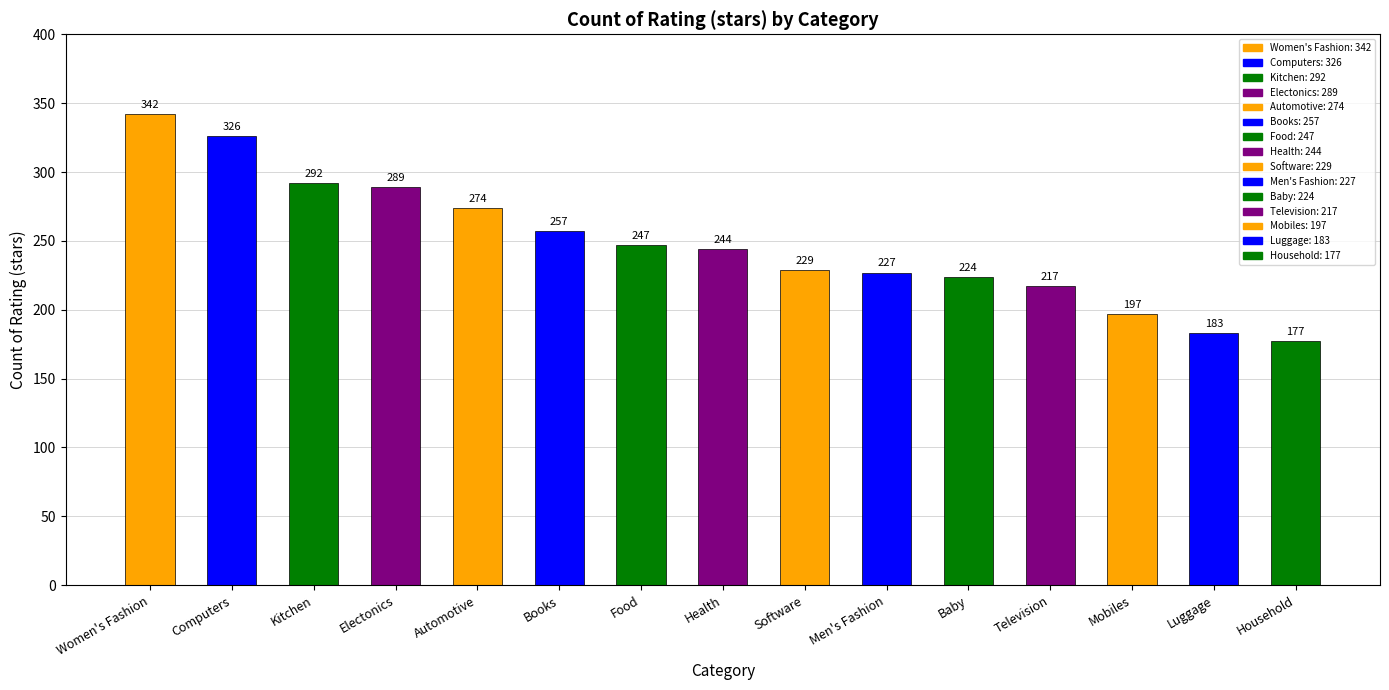

At which label is the value closest to 259?

Books